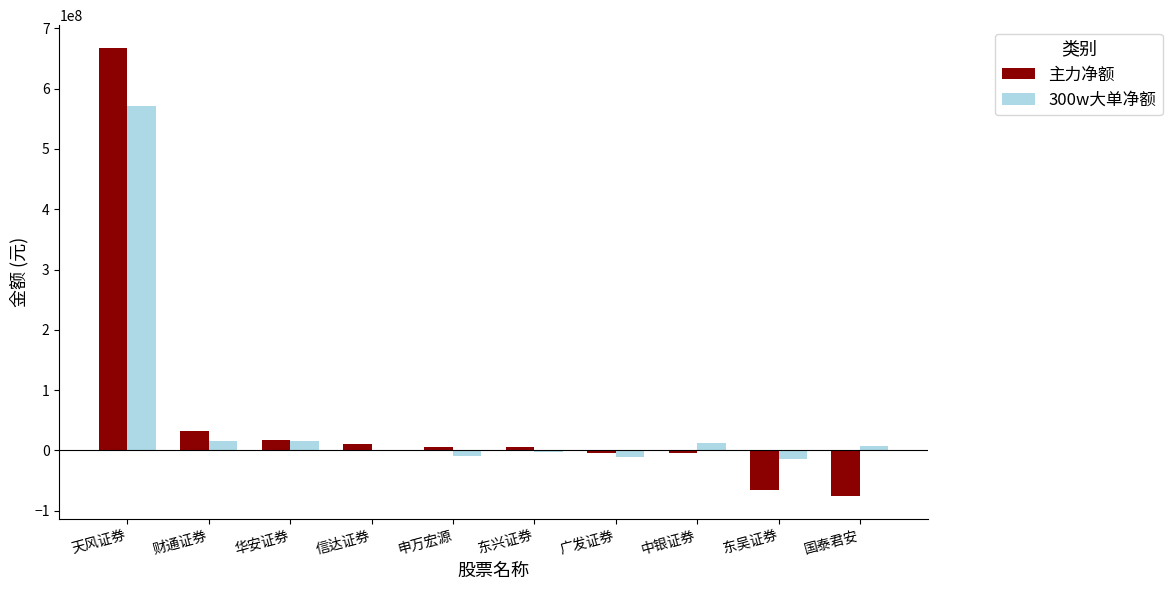

What is the average value of the 主力净额 series?

58961197